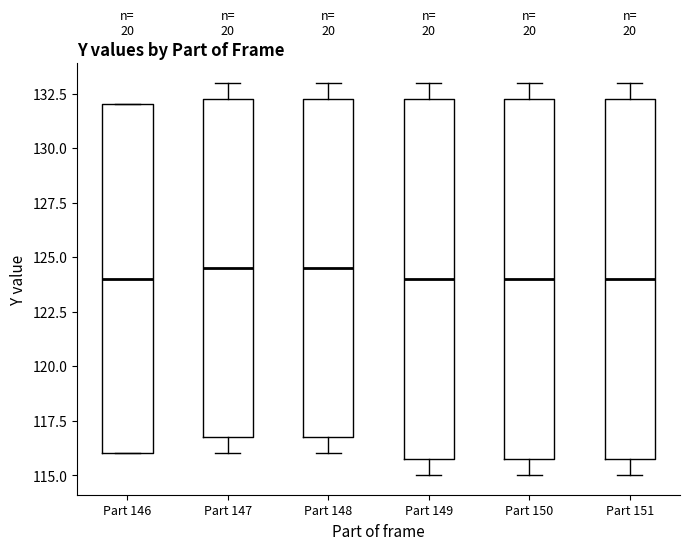

Where is the upper edge of the box for Part 146 on the y-axis? The values are not printed on the chart, so give them approximately, as read against the axis.

132.0